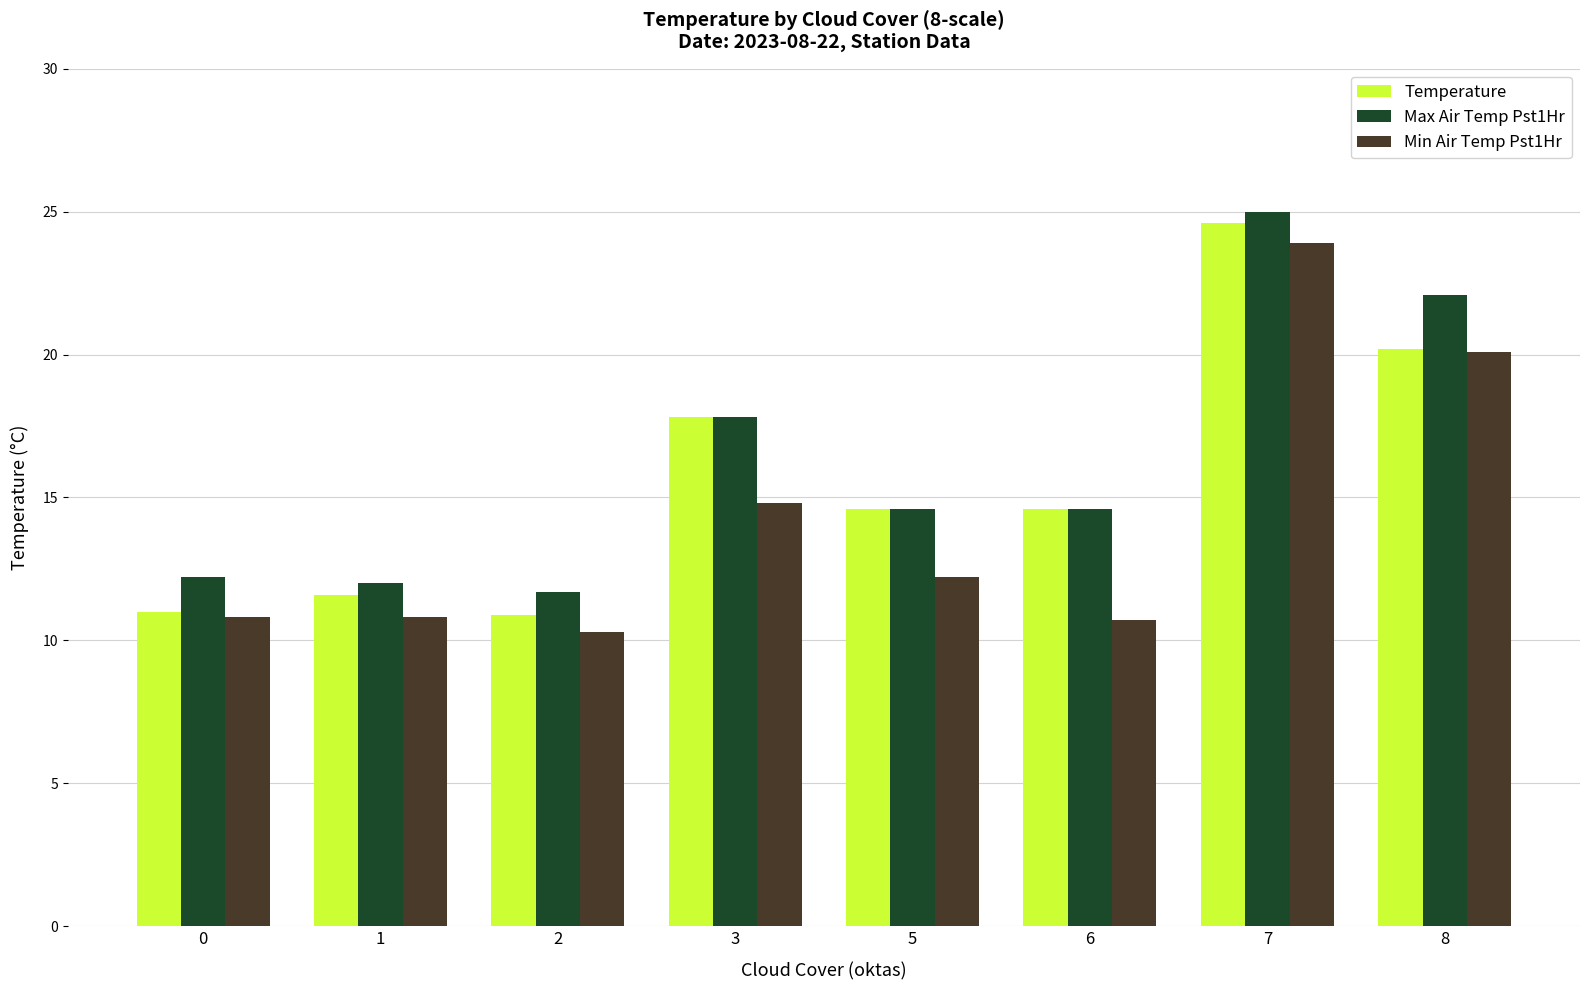

What is the difference between the maximum and minimum values in the Max Air Temp Pst1Hr series?

13.3